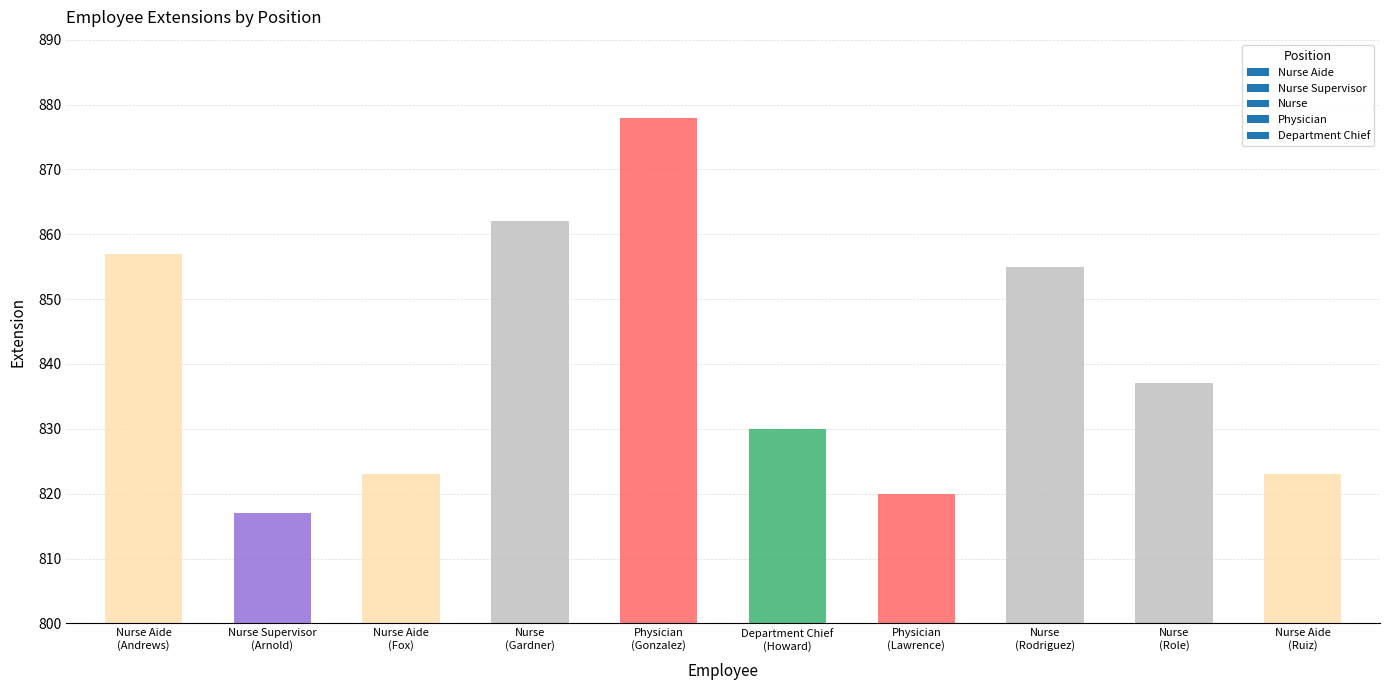

What is the change in value from Physician
(Gonzalez) to Nurse
(Rodriguez)?

-23